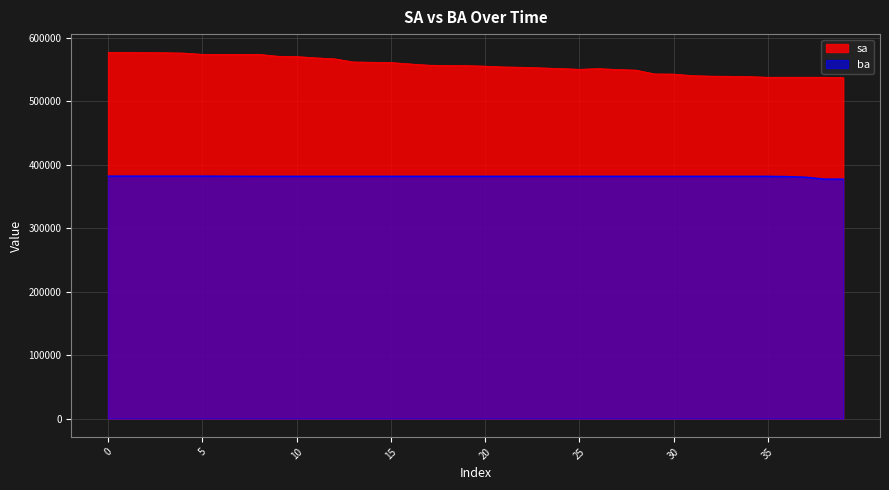

What are all the series names shown in the legend?

sa, ba